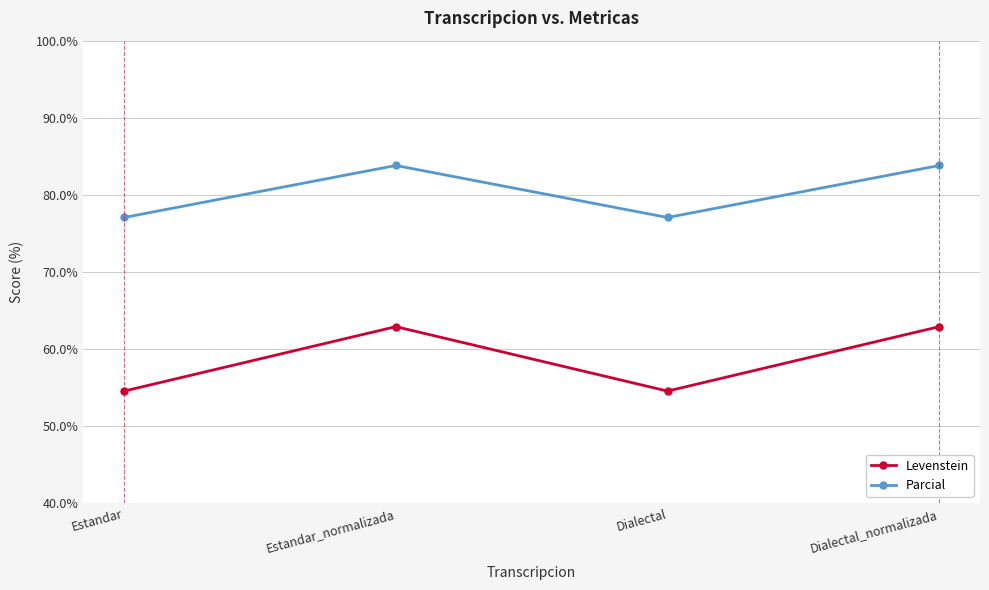

Is it true that Parcial equals 83.8 at Dialectal_normalizada?

True